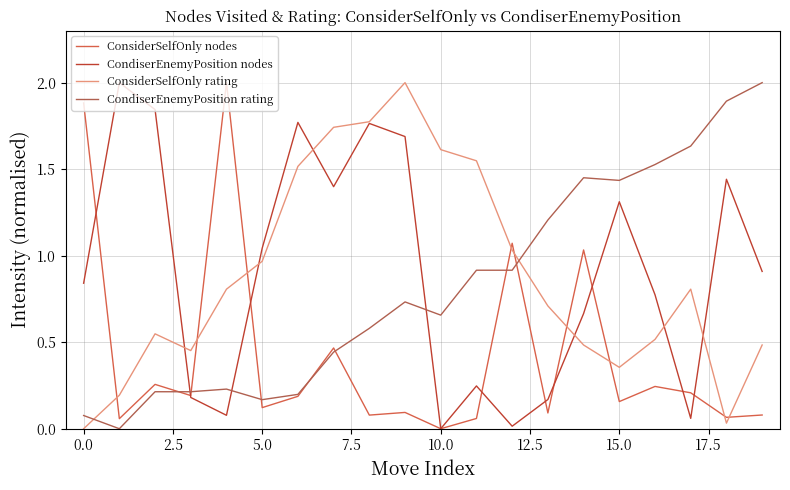

How many lines are shown in the chart?

4